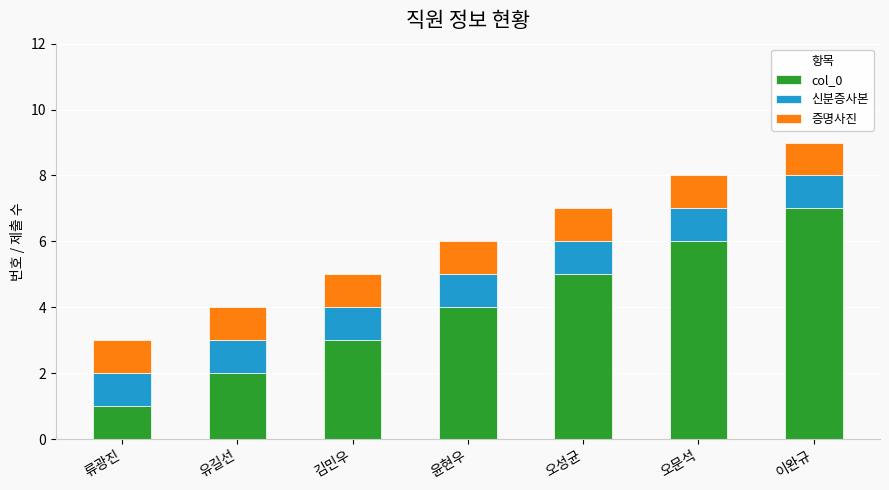

How many categories are shown in the chart?

7